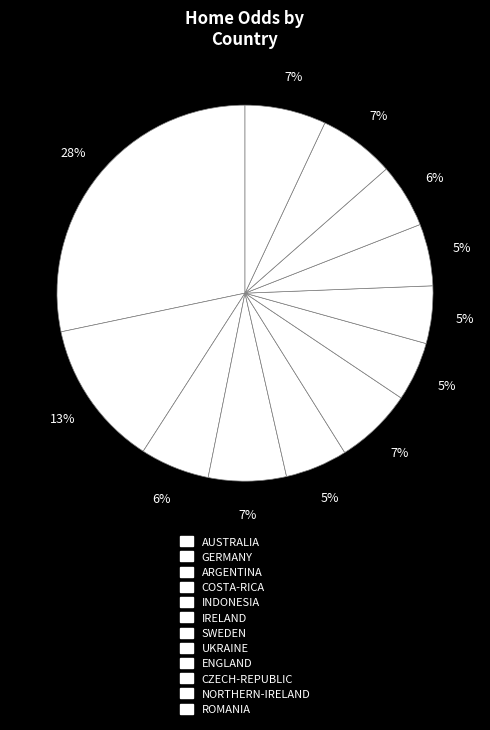

Is there any slice that represents more than half of the pie?

No